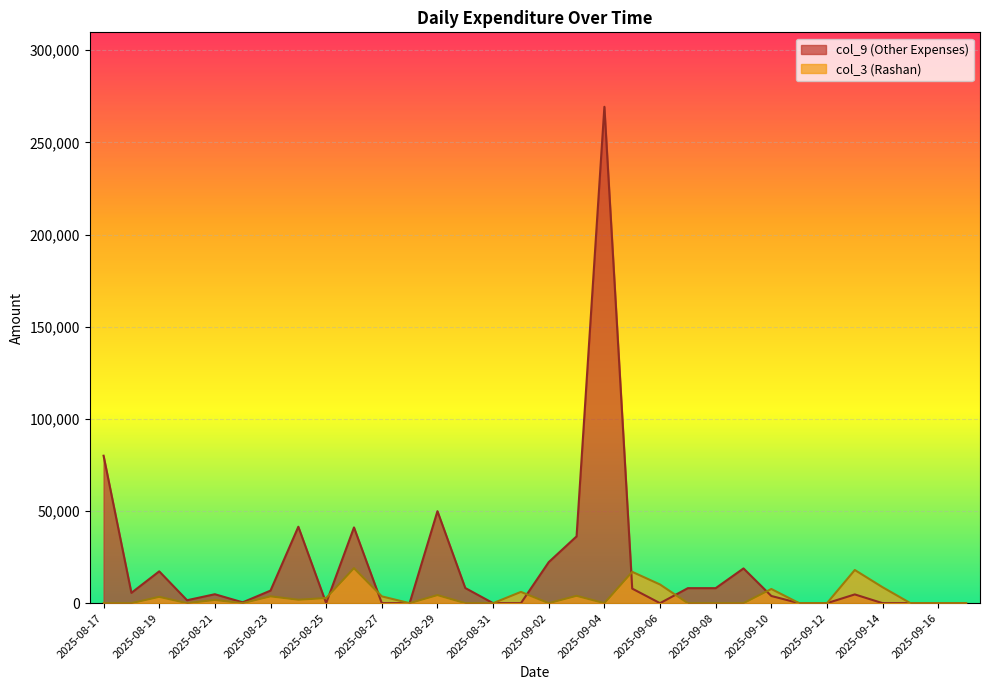

How many times do col_9 and col_3 cross each other?

7